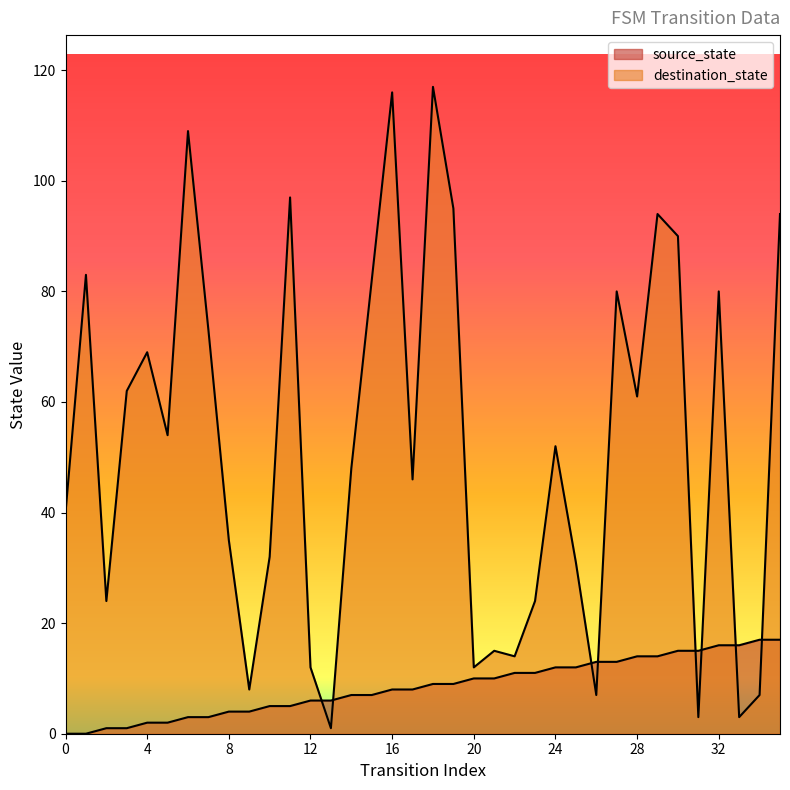

The destination_state series shows 94 at 35. True or false?

True